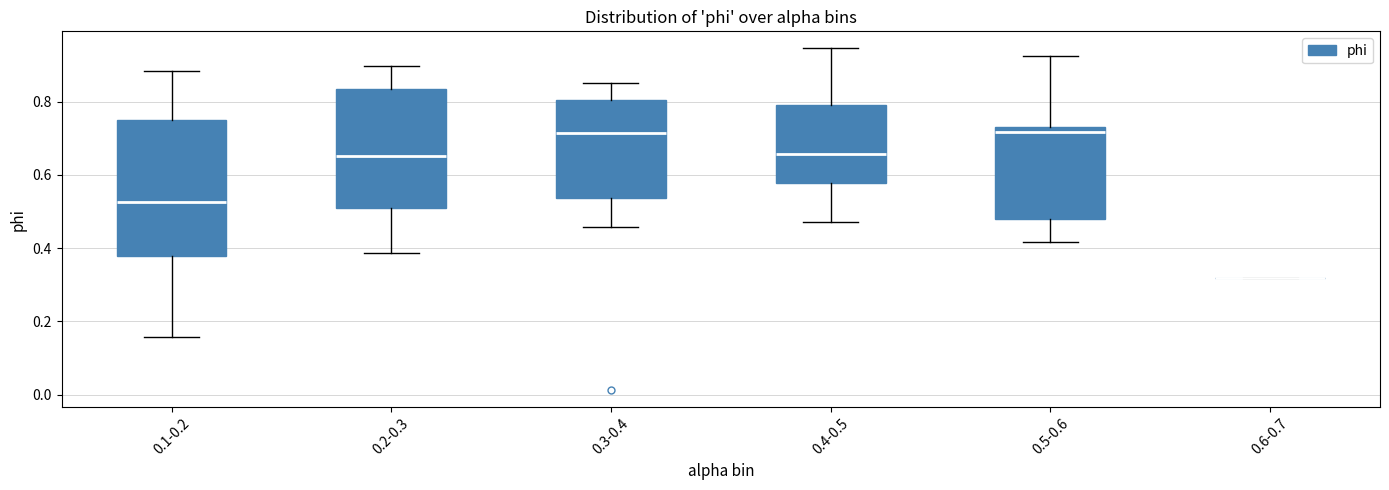

Where is the upper edge of the box for 0.4-0.5 on the y-axis? The values are not printed on the chart, so give them approximately, as read against the axis.

0.80